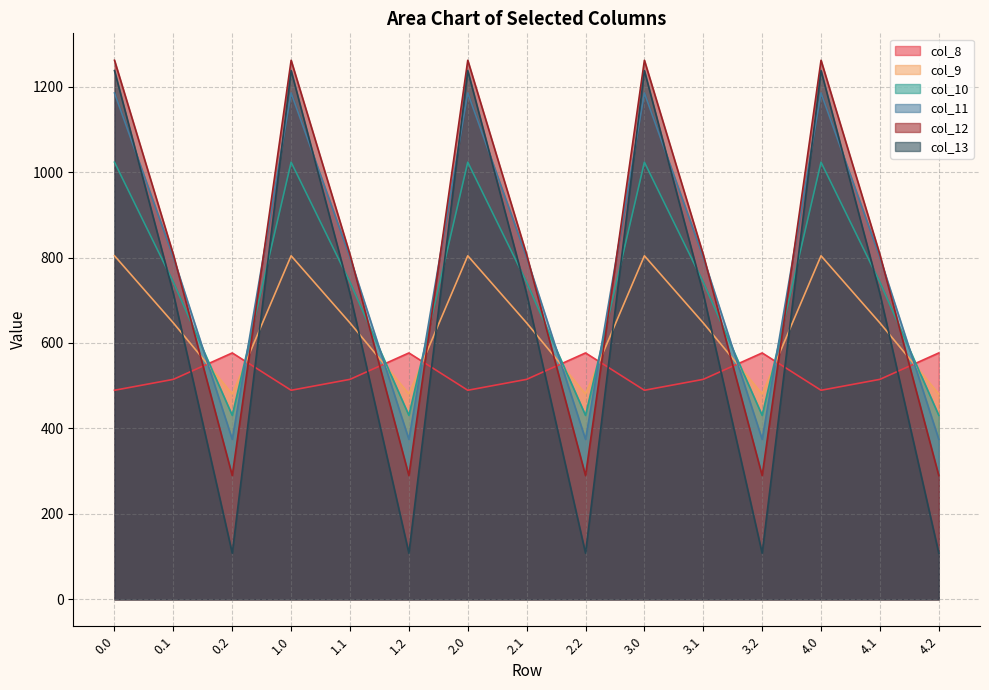

What position from the right is 0.2?

13